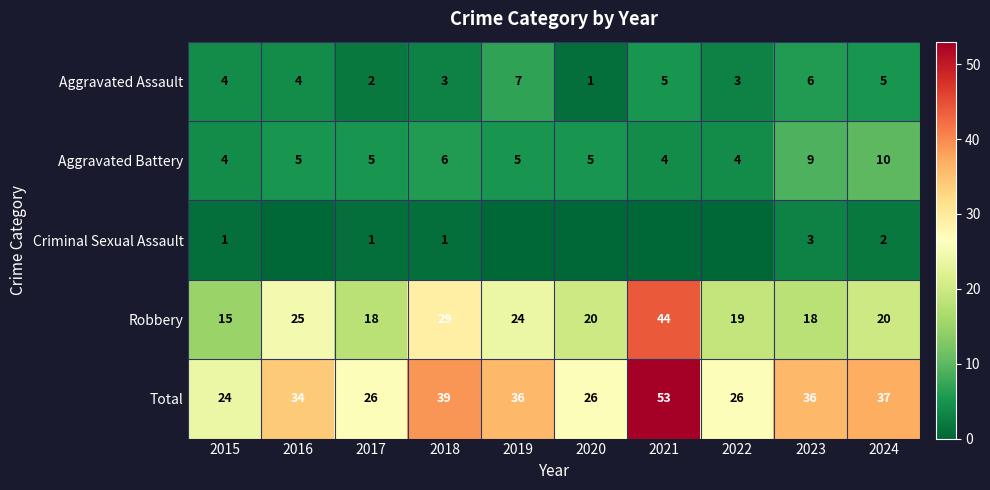

What value does the Aggravated Assault series have at 2016?

4